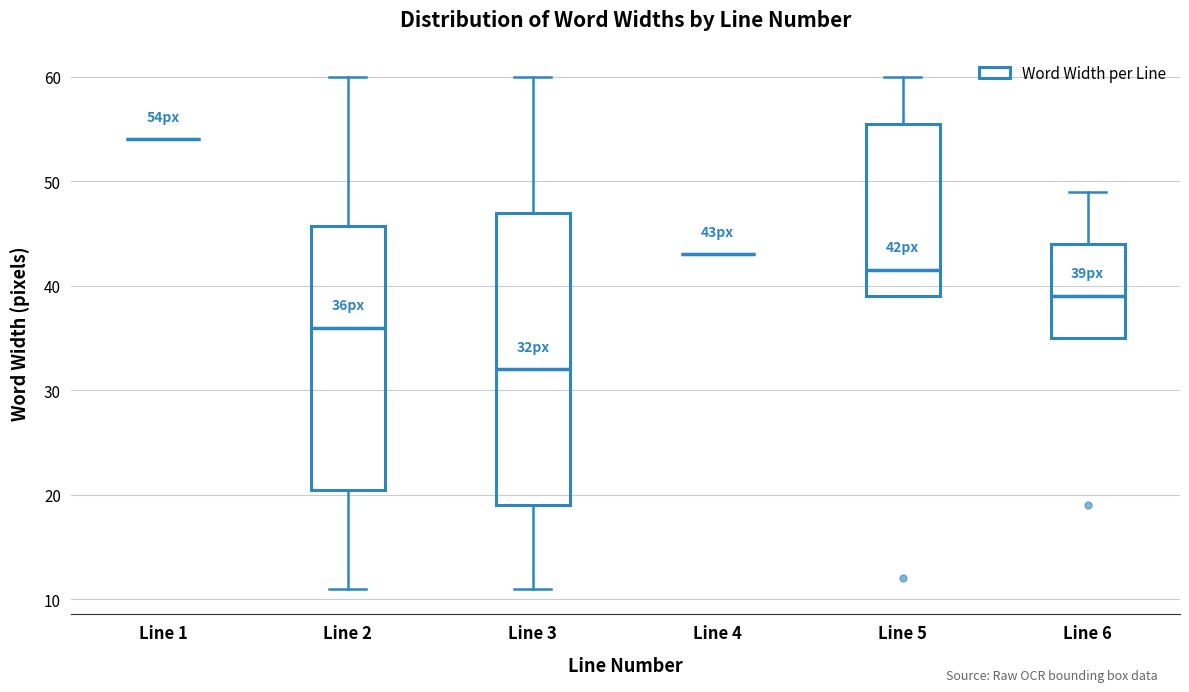

Reading left to right, transcribe this box plot: for each box, give where its median line is, the range the box spans, and where its two whiskers end, as read against the y-axis. The values are not printed on the chart, so give them approximately, as read against the axis.

Line 1: box collapsed to a line at 54, whiskers 54 to 54
Line 2: median 36, box 21 to 46, whiskers 11 to 60
Line 3: median 32, box 19 to 47, whiskers 11 to 60
Line 4: box collapsed to a line at 43, whiskers 43 to 43
Line 5: median 42, box 39 to 56, whiskers 39 to 60
Line 6: median 39, box 35 to 44, whiskers 35 to 49